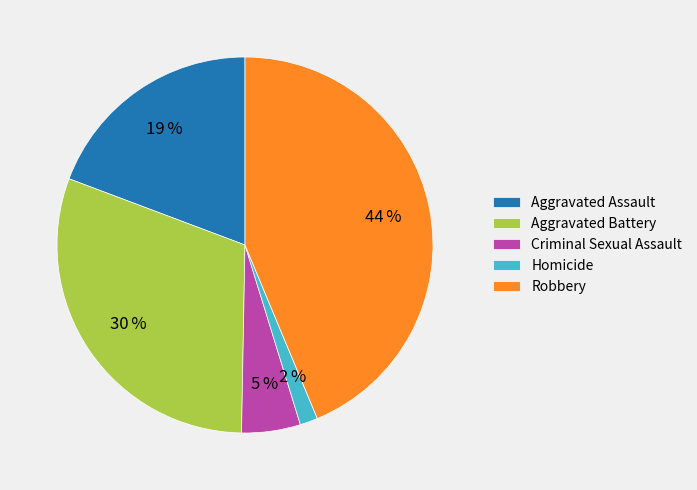

To the nearest percent, what portion does Homicide represent?

2%